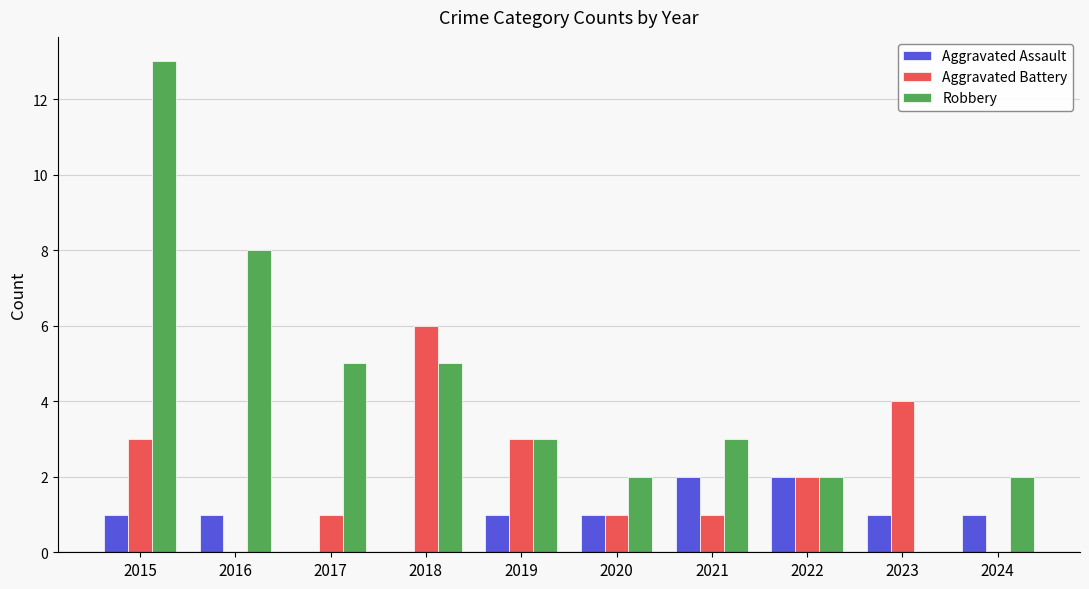

The value of Aggravated Battery at 2019 is 1. True or false?

False